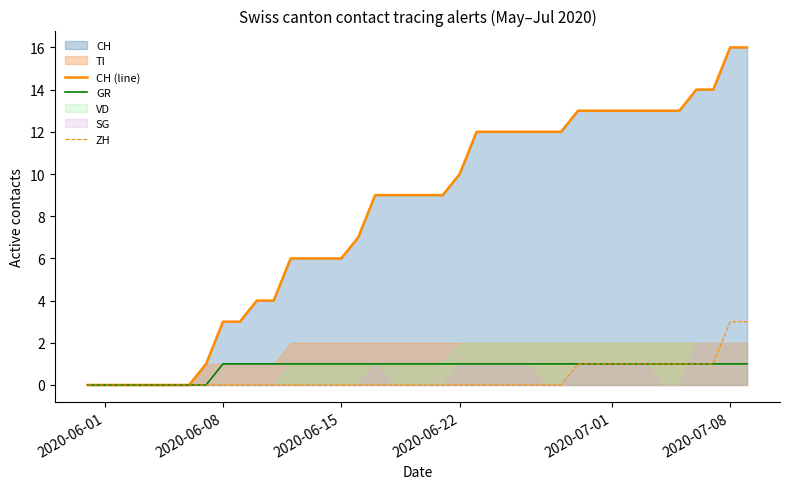

How many data points in CH (line) are above 9?

18